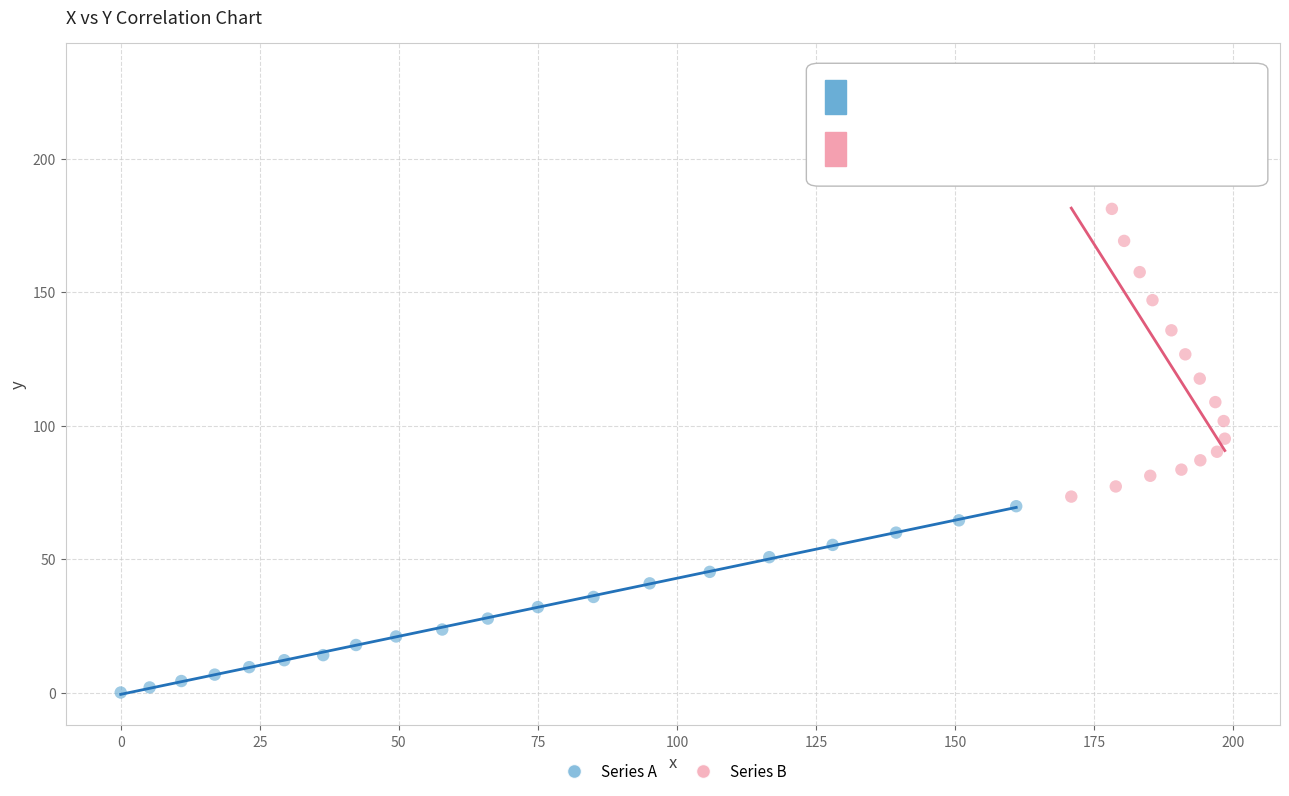

What are all the series names shown in the legend?

Series A, Series B